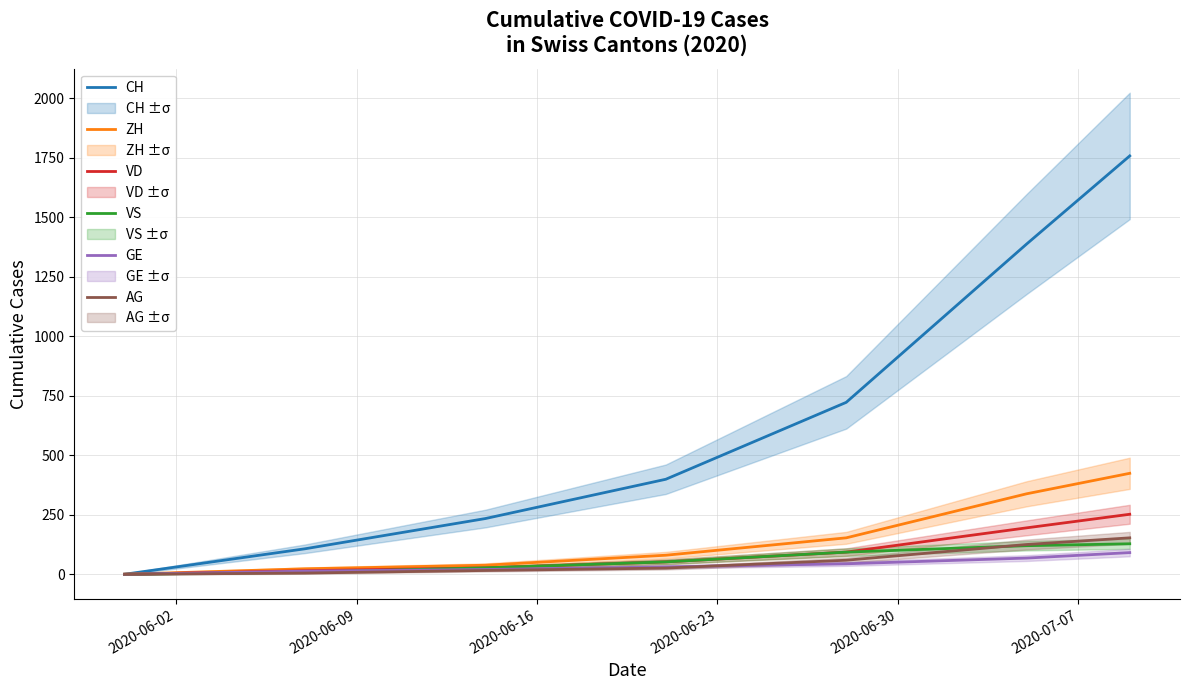

How many data points does each series have?

7